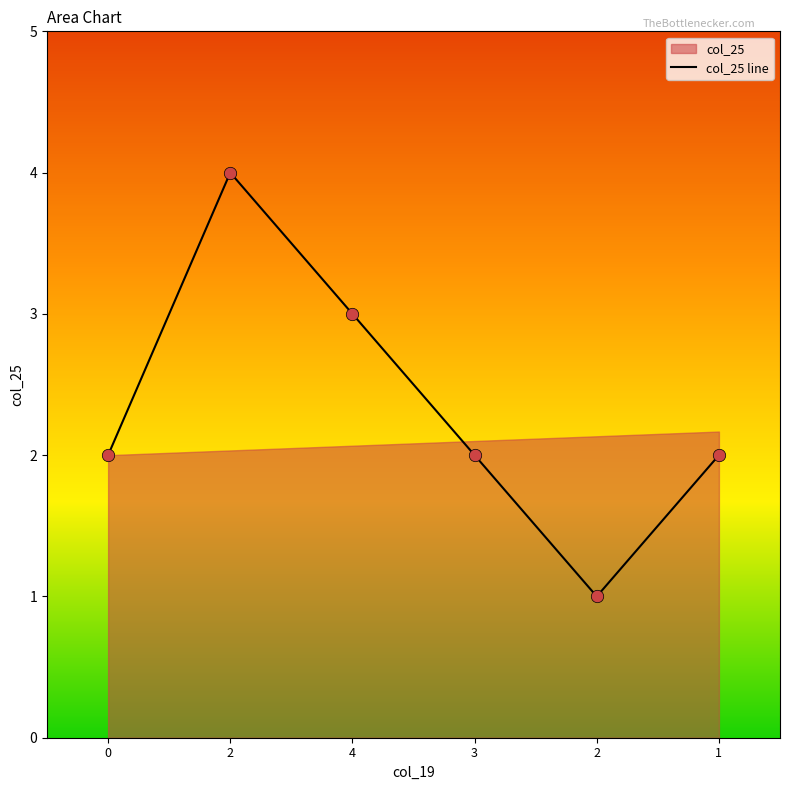

What is the ratio of the value at 0 to the value at 3?

1.0